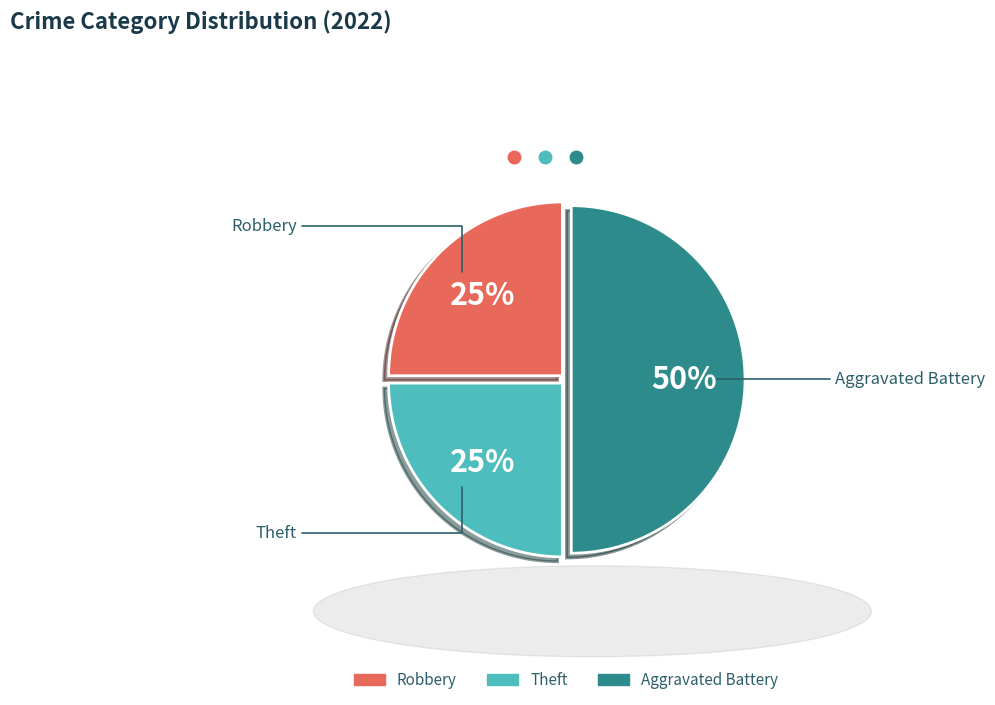

To the nearest percent, what is the average slice percentage?

33%